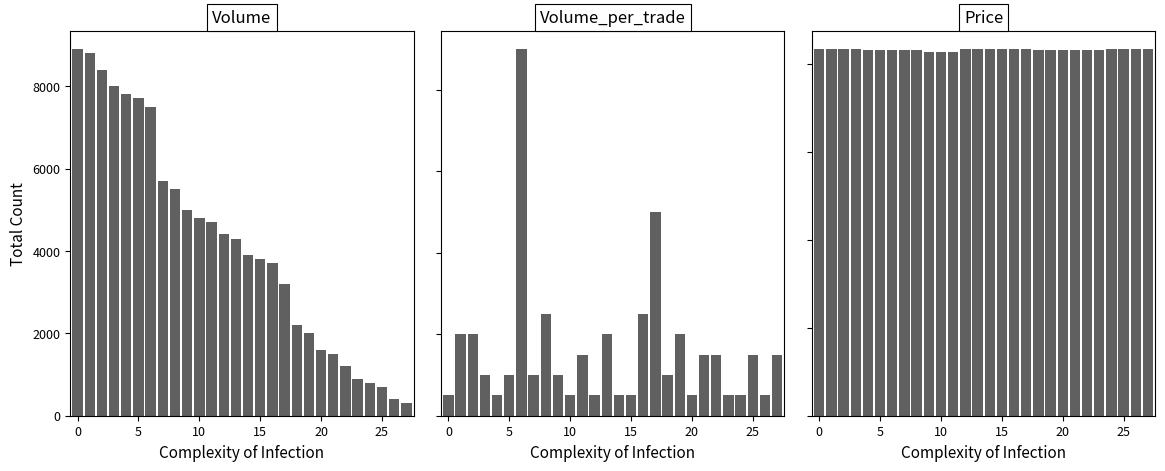

Reading left to right, extract all data points from this chart.

Volume: 8900	8800	8400	8000	7800	7700	7500	5700	5500	5000	4800	4700	4400	4300	3900	3800	3700	3200	2200	2000	1600	1500	1200	900	800	700	400	300
Volume_per_trade: 100	400	400	200	100	200	1800	200	500	200	100	300	100	400	100	100	500	1000	200	400	100	300	300	100	100	300	100	300
Price: 62500	62500	62500	62500	62300	62300	62300	62300	62300	62000	62000	62000	62500	62500	62500	62500	62500	62500	62400	62400	62400	62400	62400	62400	62500	62500	62500	62500